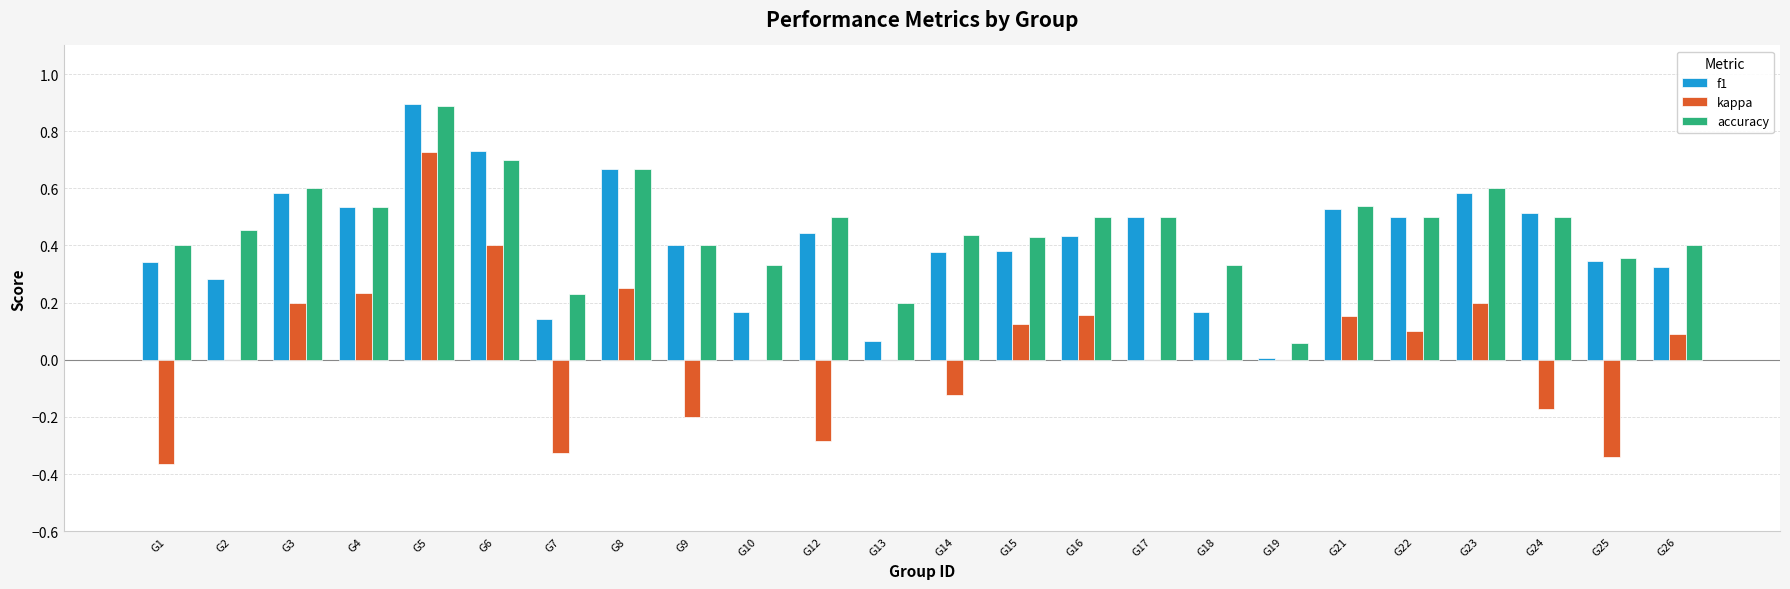

What is the total value across all series at G24?

0.8